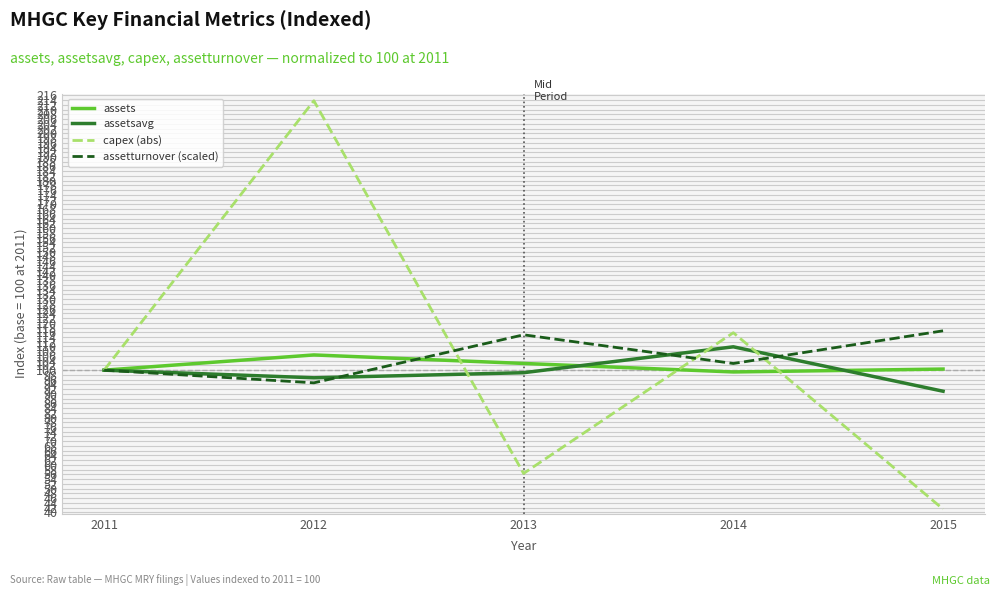

Which series has the widest spread of values?

capex (abs)